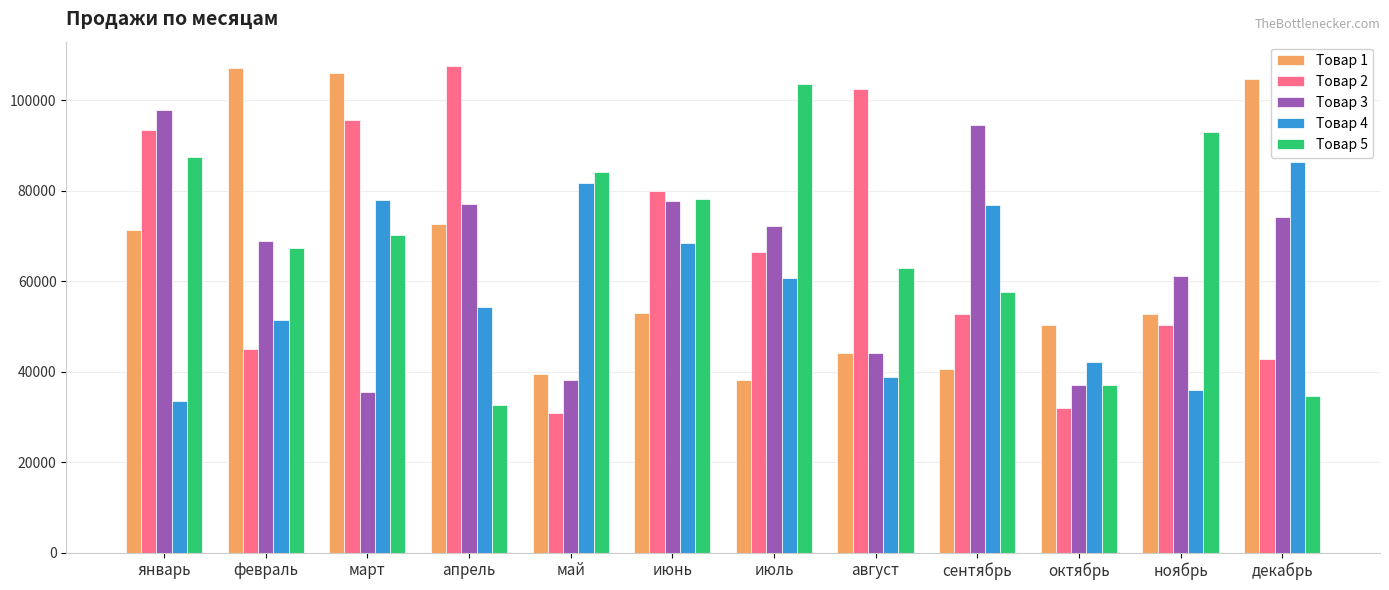

Which label corresponds to the smallest value in the chart?

май